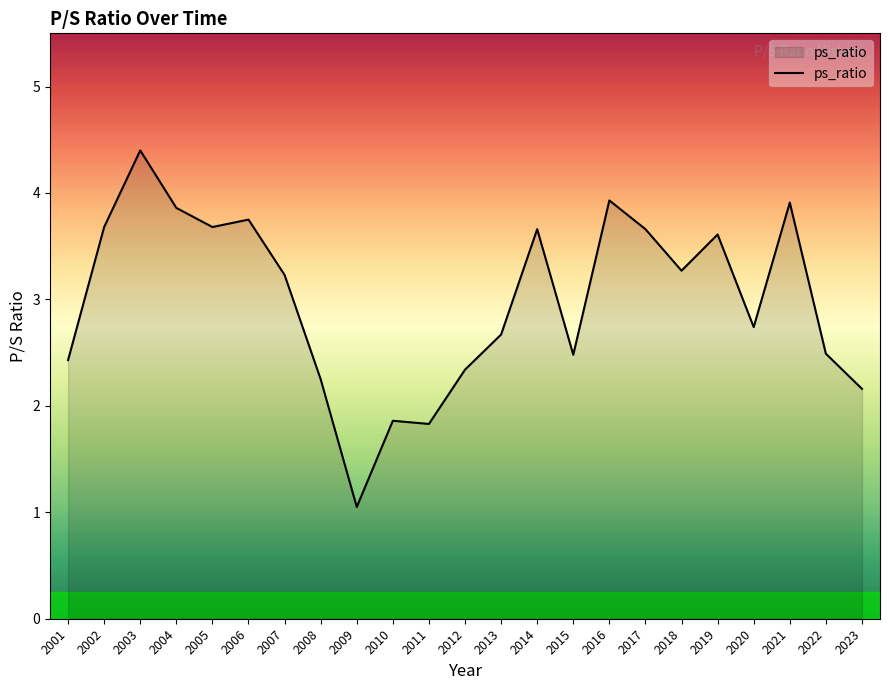

What is the difference between the values at 2018 and 2013?

0.6